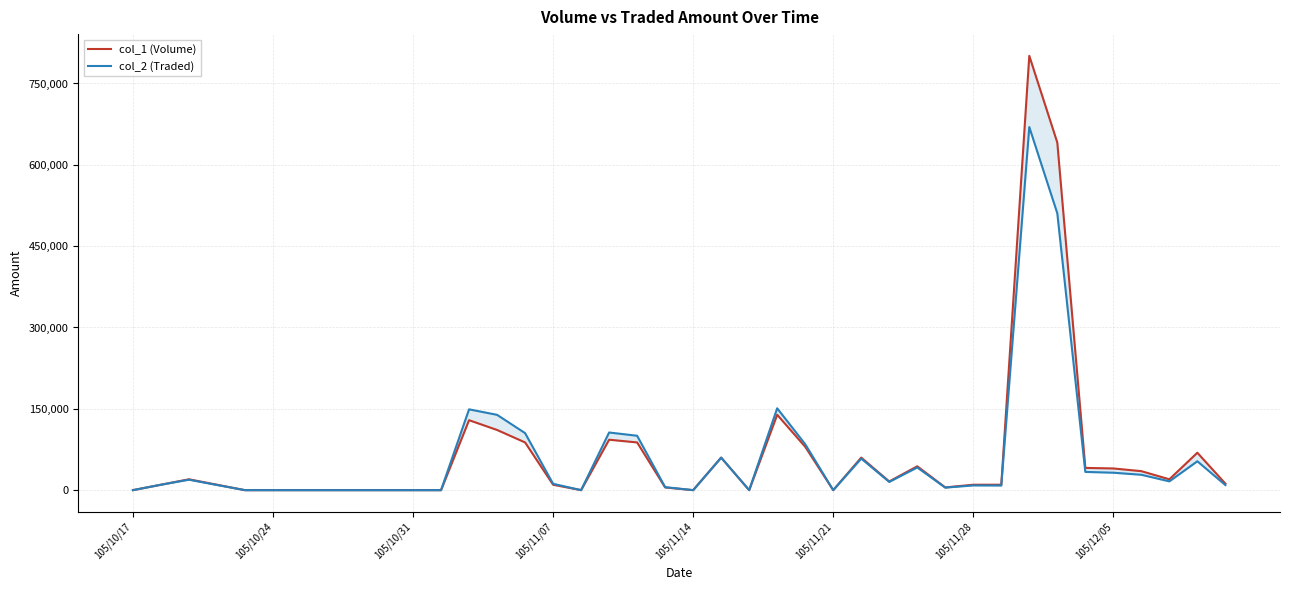

What is the sum of all col_2 (Traded) values?

2441670